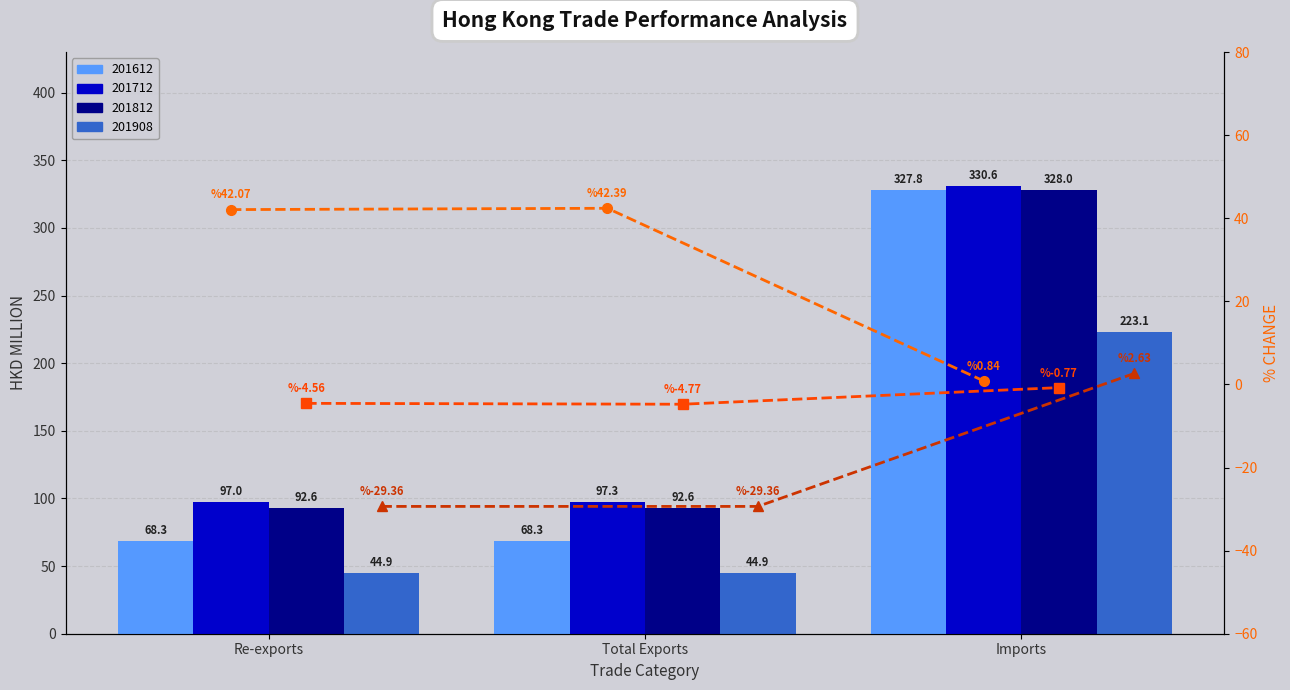

At which label does % CHG 201712 first exceed 42?

Re-exports